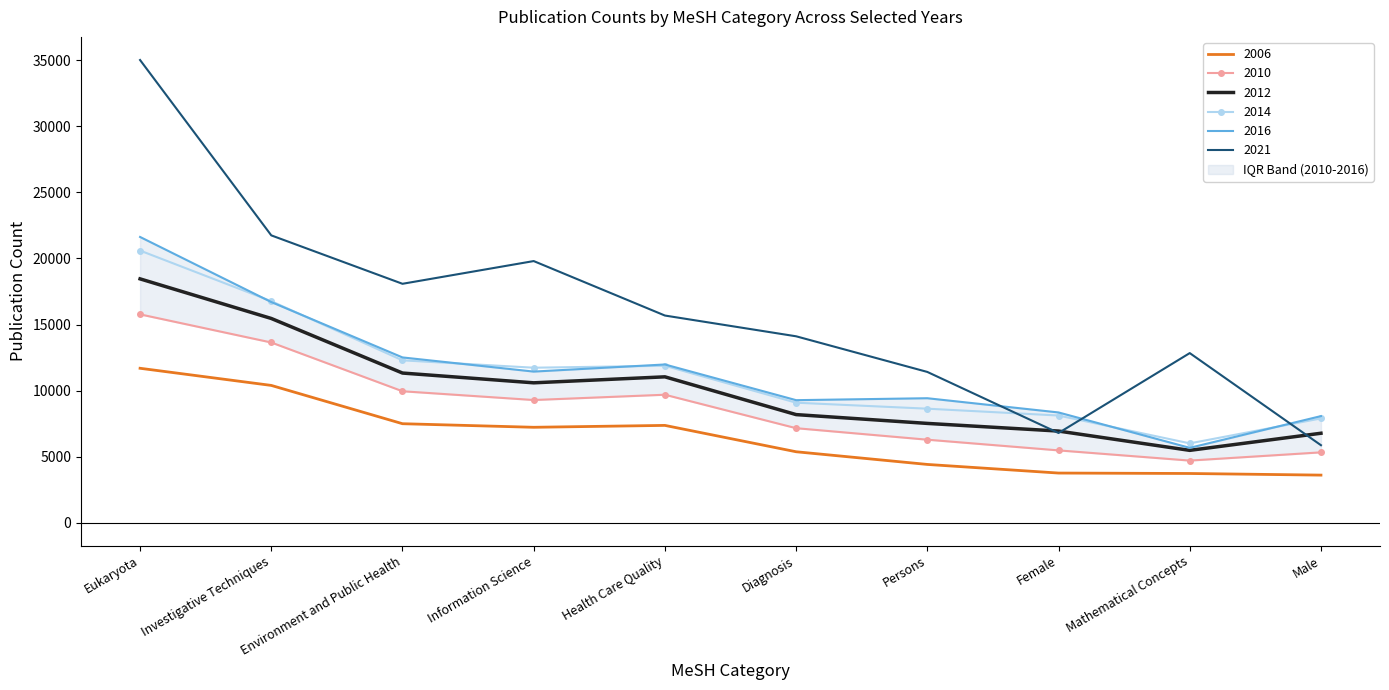

Rank the series at Health Care Quality from lowest to highest value.

2006, 2010, 2012, 2014, 2016, 2021